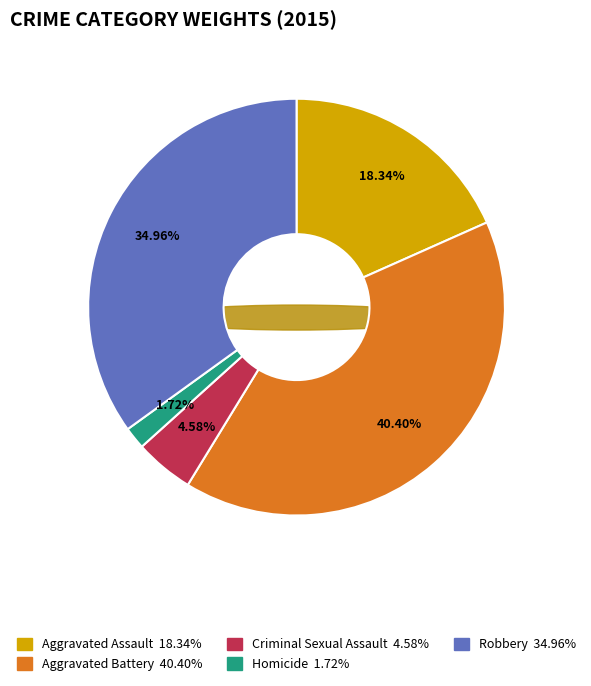

To the nearest percent, what is the average slice percentage?

20%